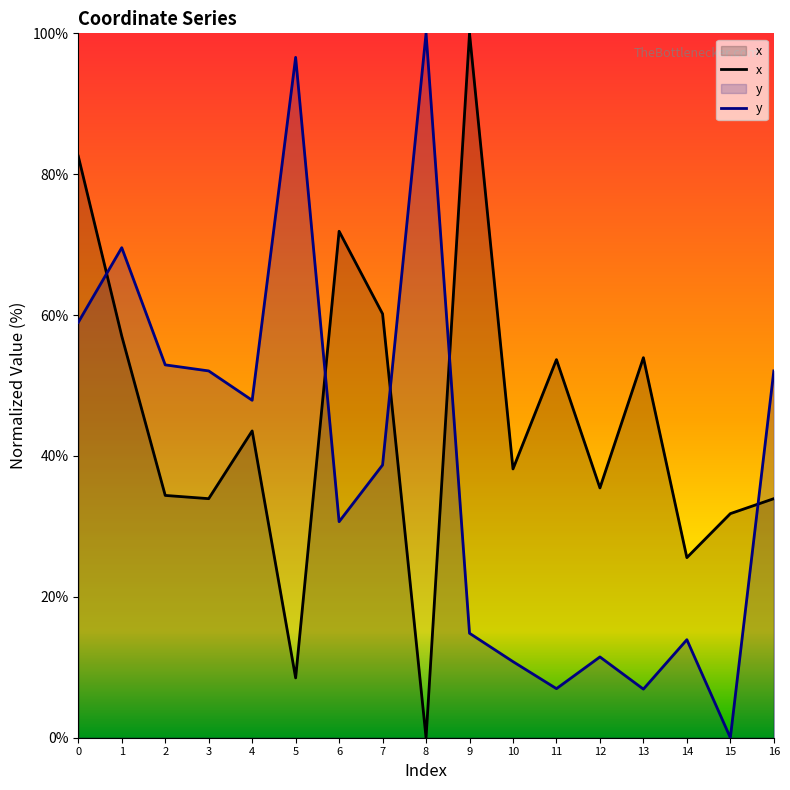

Rank the categories by y value from highest to lowest.

8, 5, 1, 0, 2, 3, 16, 4, 7, 6, 9, 14, 12, 10, 11, 13, 15